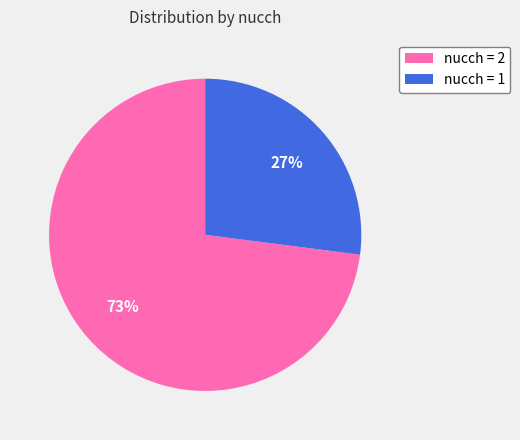

Is the sum of nucch = 1 and nucch = 2 greater than half?

Yes